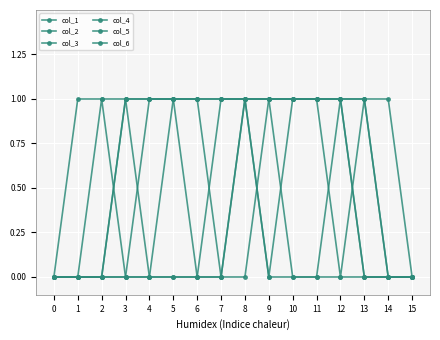

How many data points does each series have?

16